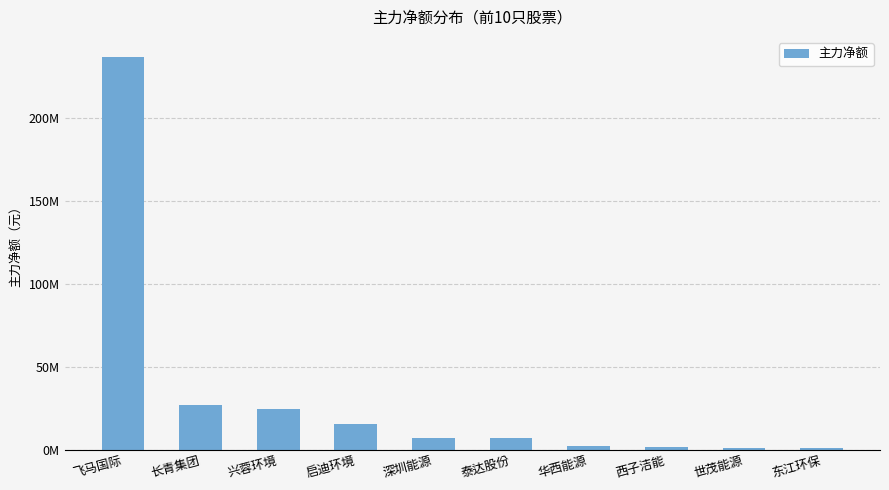

Which label corresponds to the largest value in the chart?

飞马国际